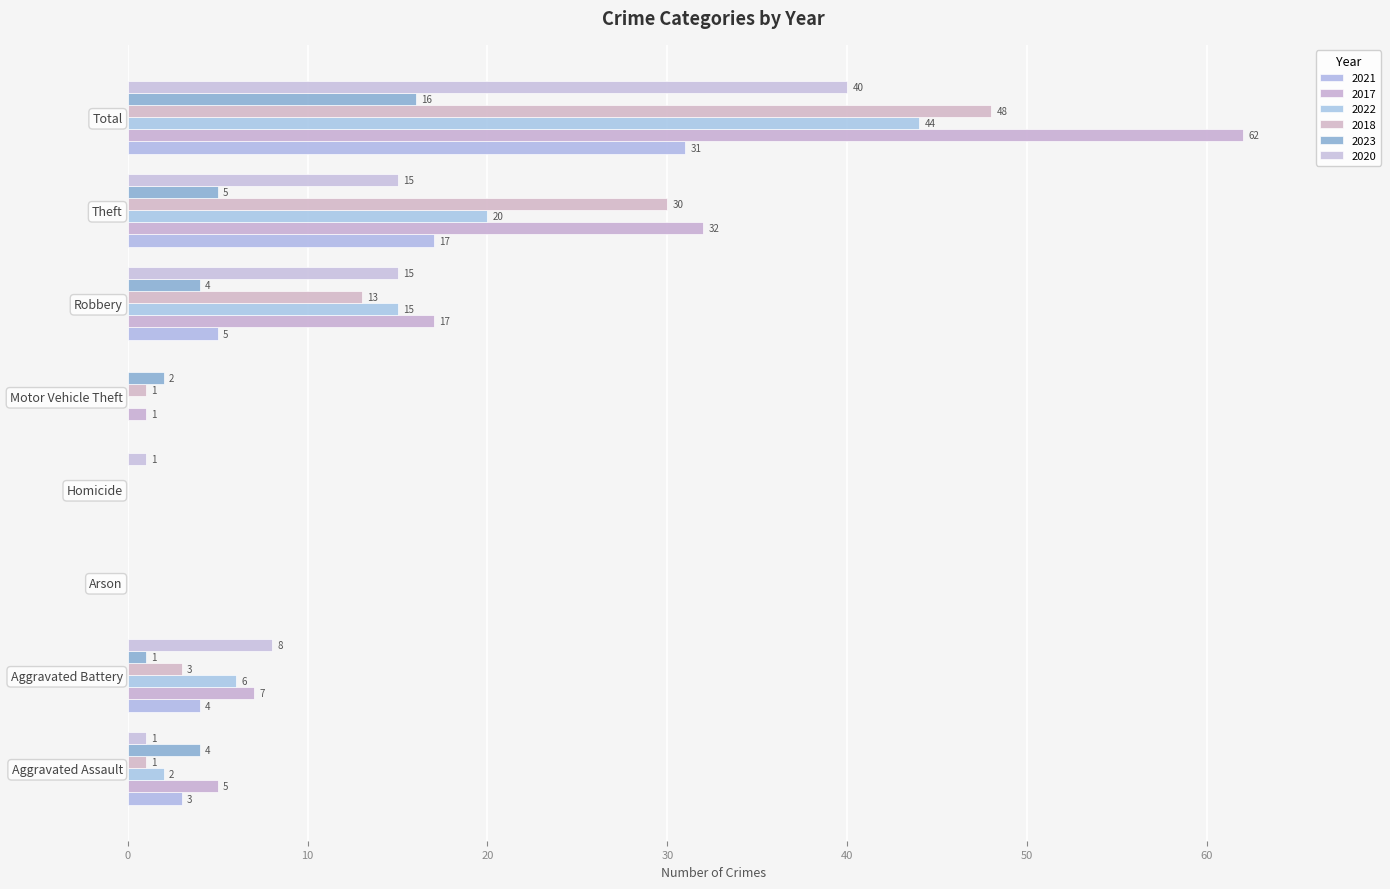

Count the number of categories in the chart.

8